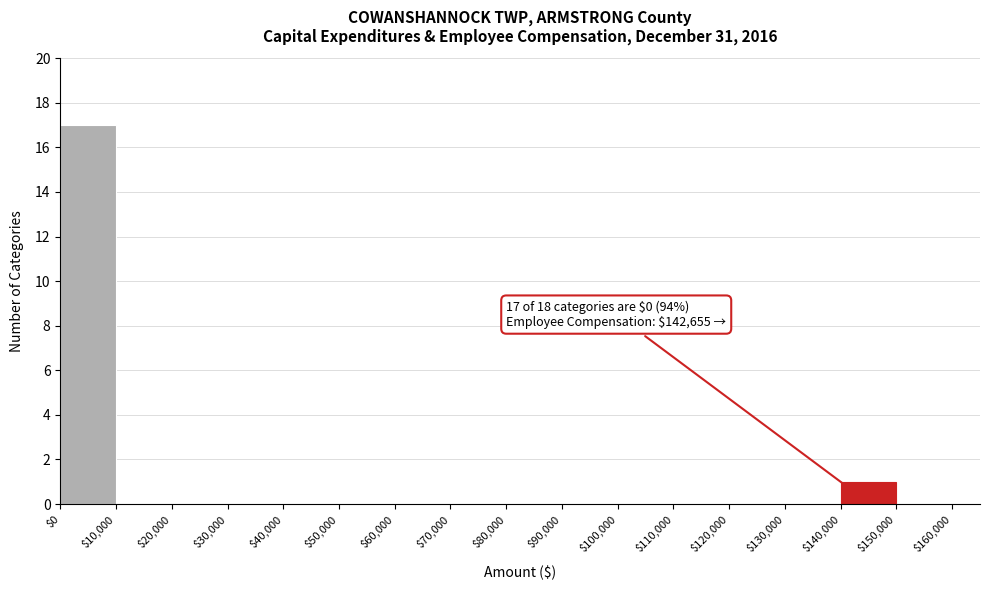

Which range on the x-axis has the tallest bar?

$0 to $10,000